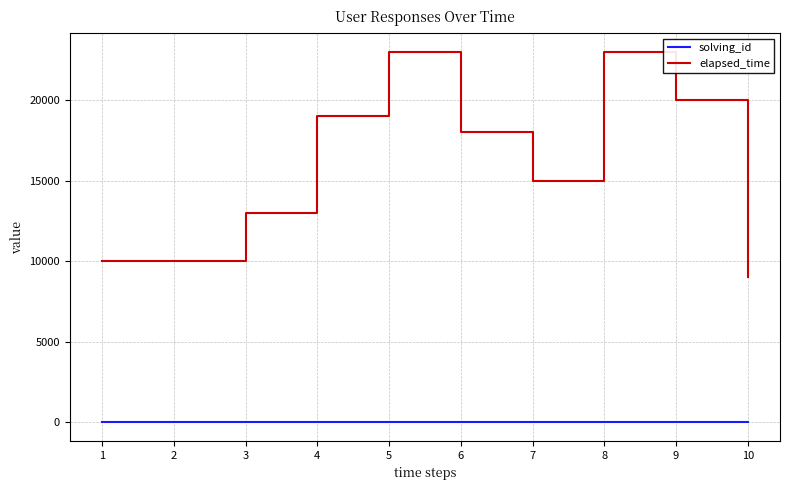

The value of solving_id at 3 is 3. True or false?

True